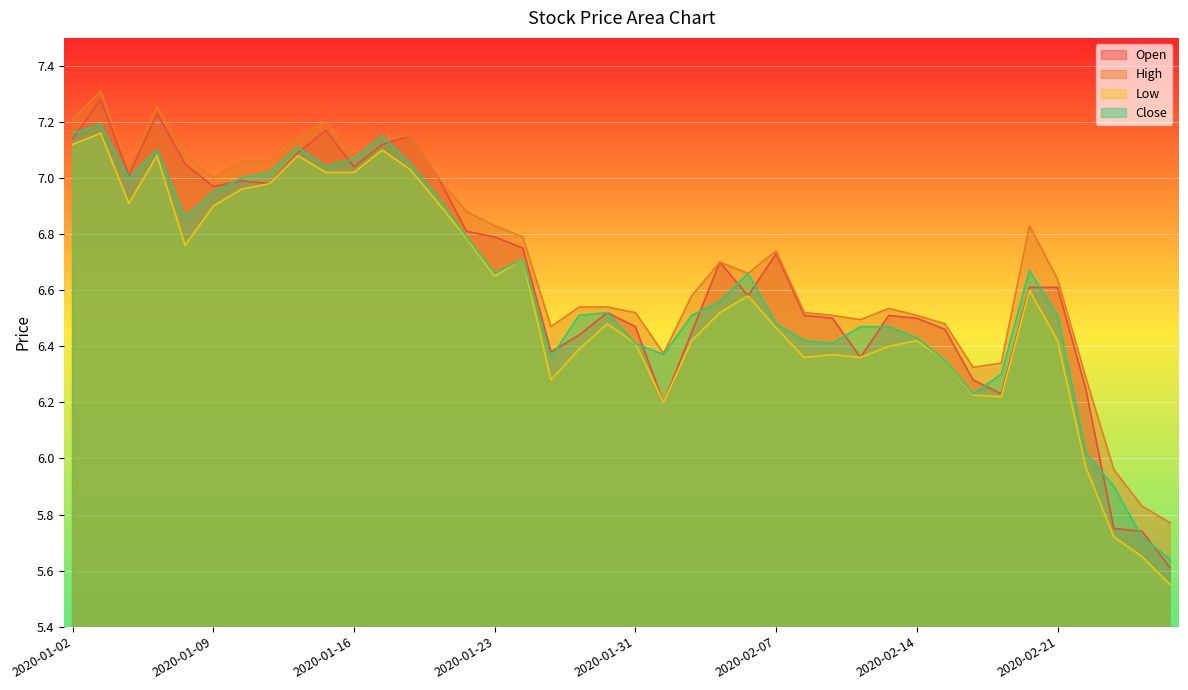

What is the sum of all High values?

268.4